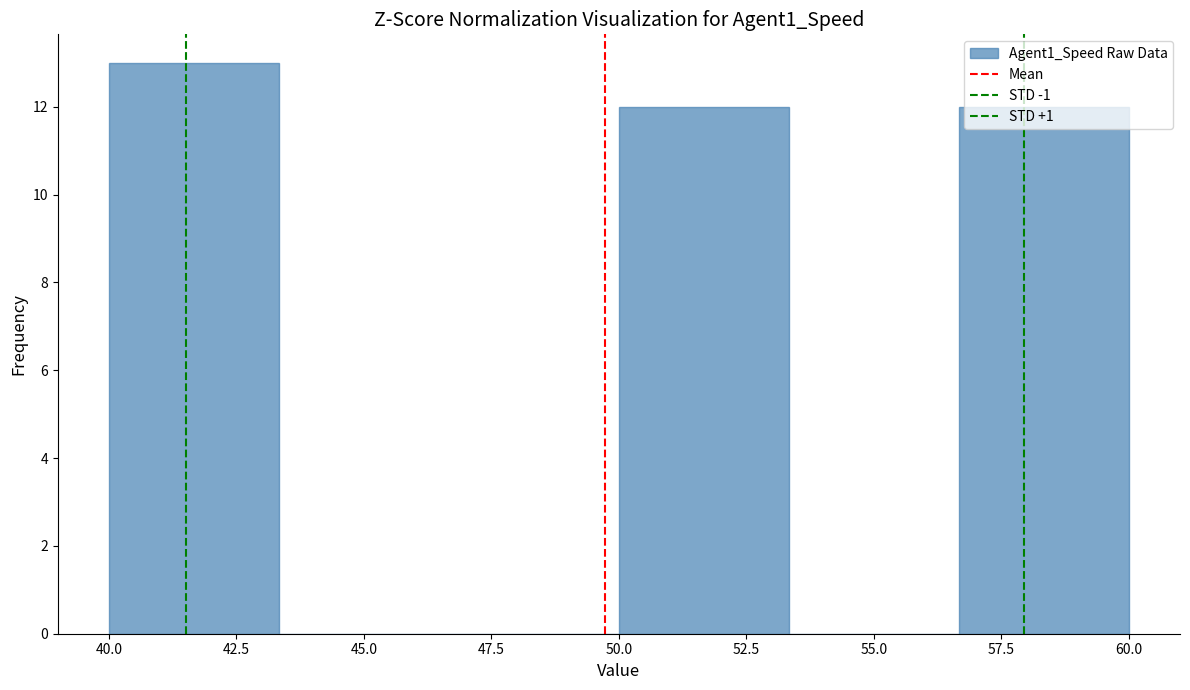

Over which range of the x-axis is the bar tallest?

40.0 to 43.5